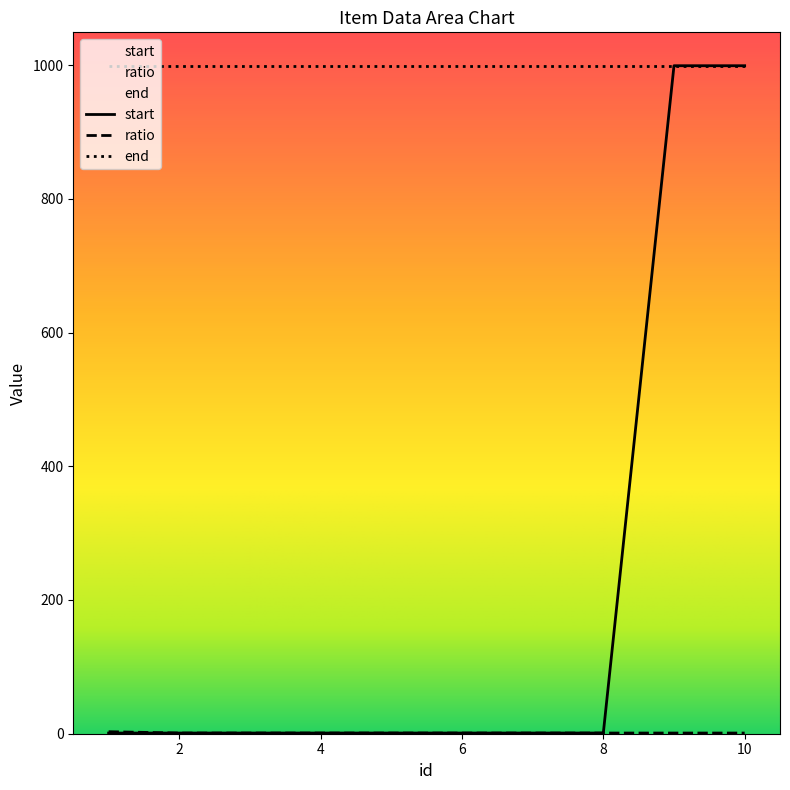

At which category is the sum across all series the highest?

9